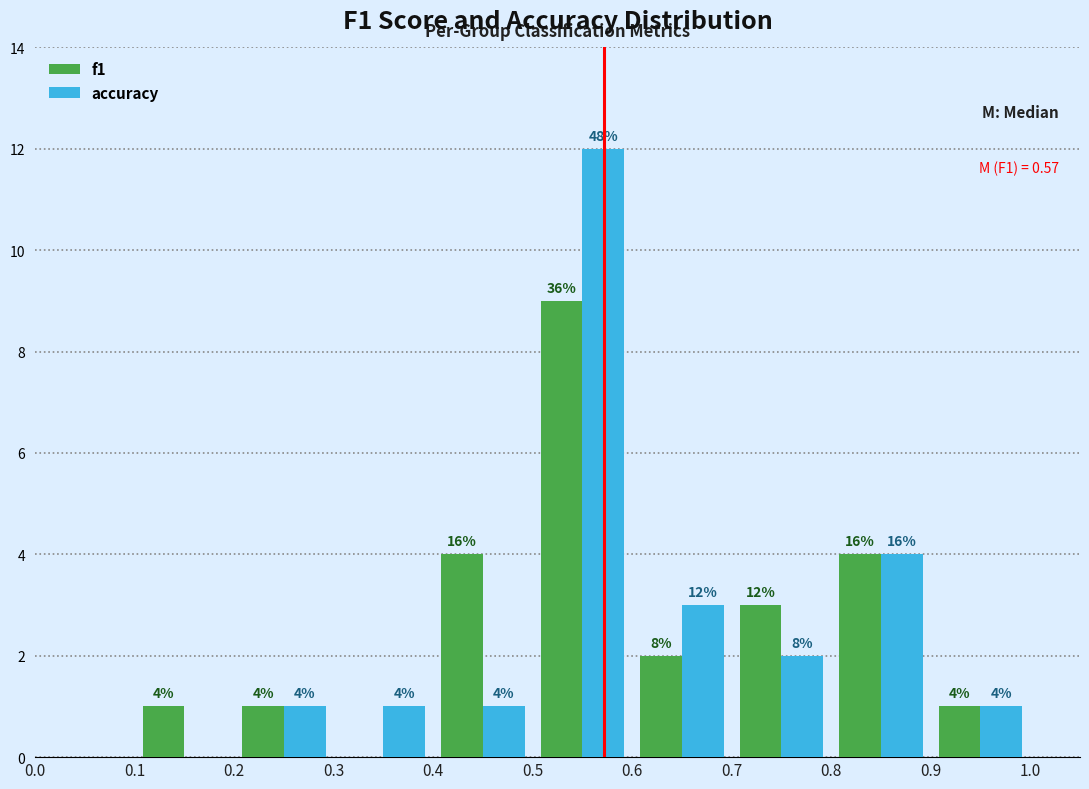

In the f1 series, which range on the x-axis has the tallest bar?

0.5 to 0.6